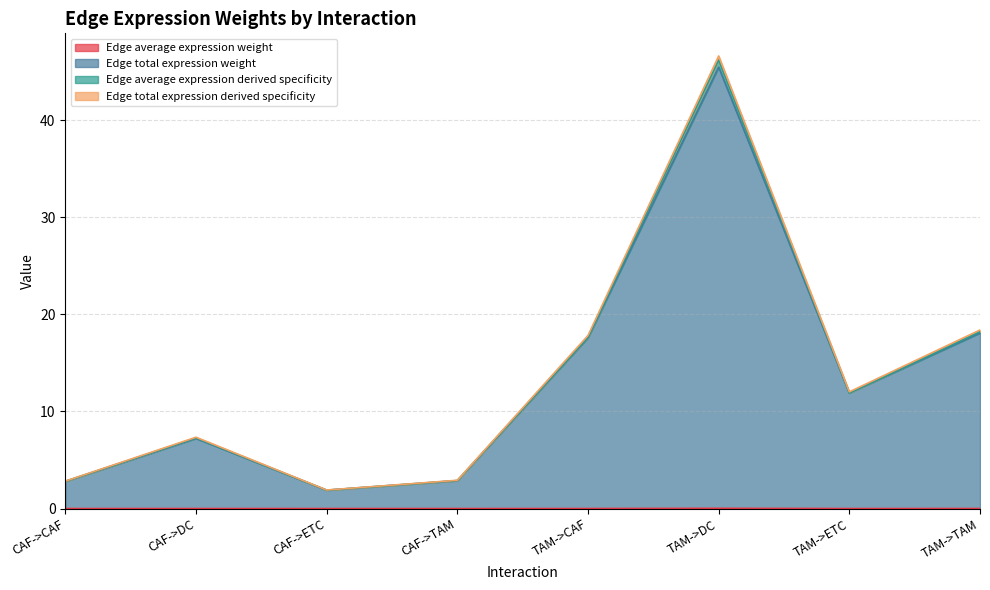

True or false: Edge total expression weight and Edge total expression derived specificity cross at least once.

False